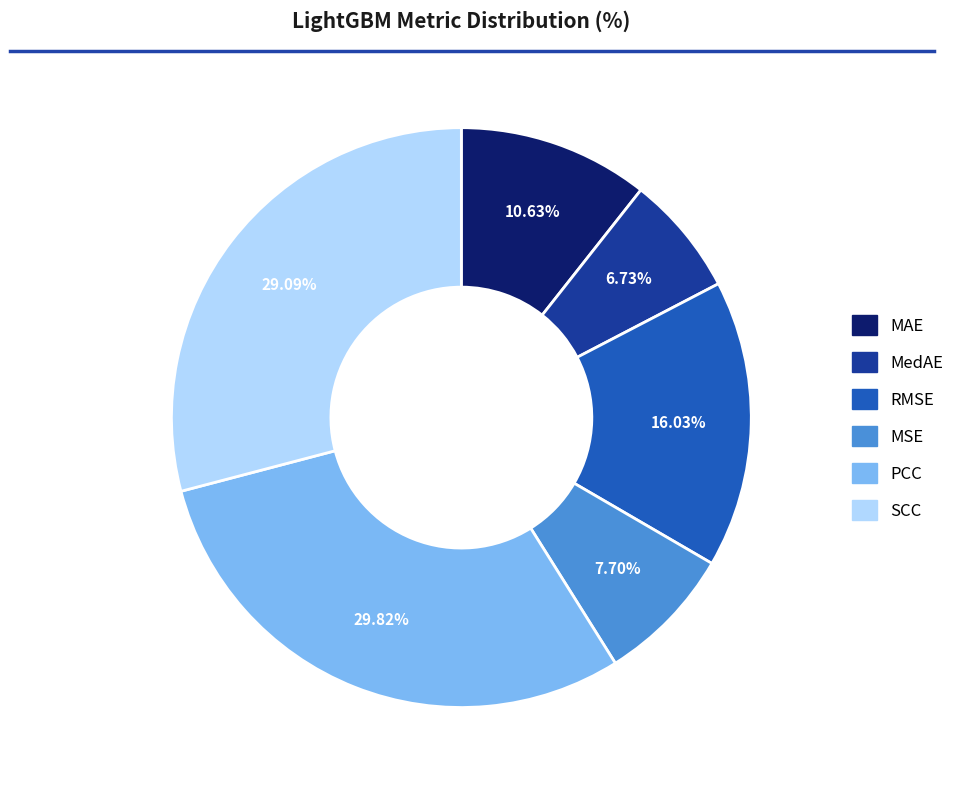

Does SCC account for over 50% of the chart?

No